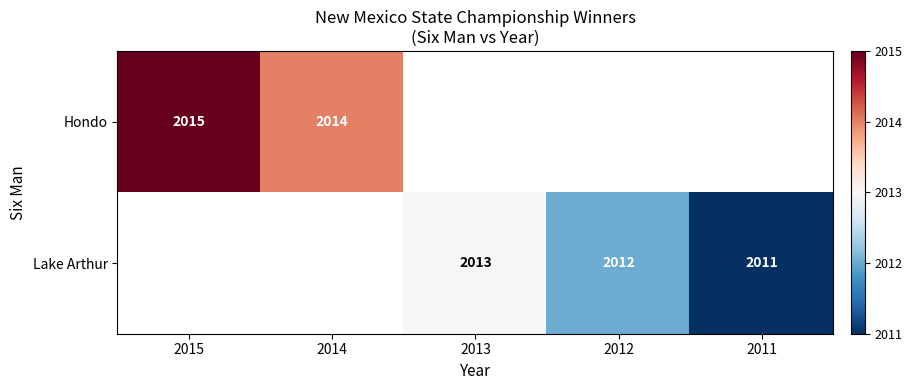

The Lake Arthur series shows 572 at 2013. True or false?

False